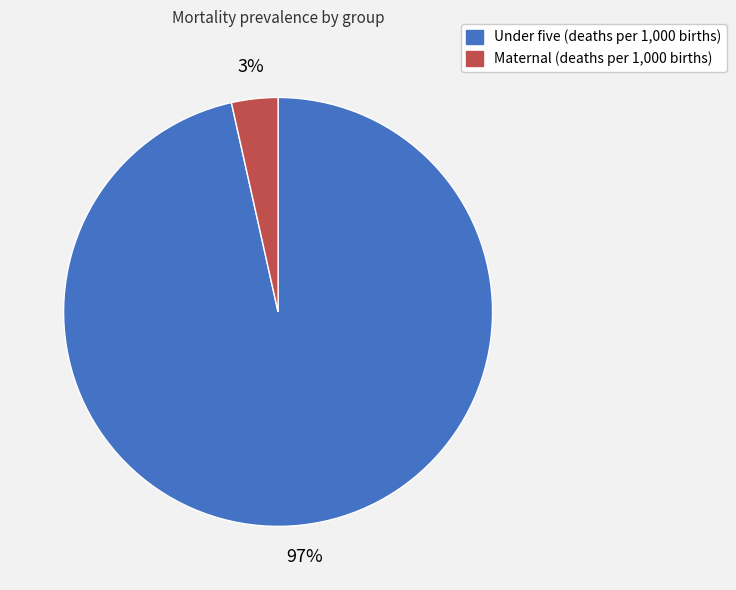

Rank the categories by value from lowest to highest.

Maternal (deaths per 1,000 births), Under five (deaths per 1,000 births)